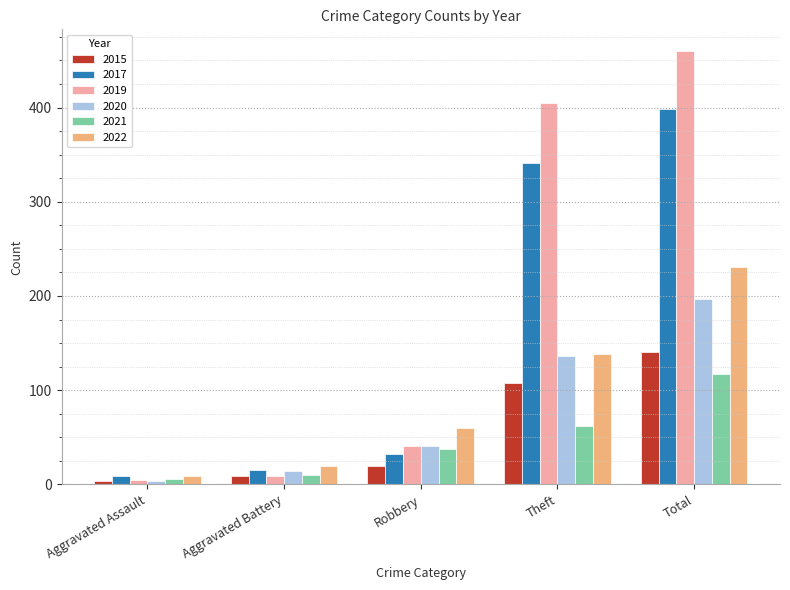

What is the label of the 4th bar from the left?

Theft